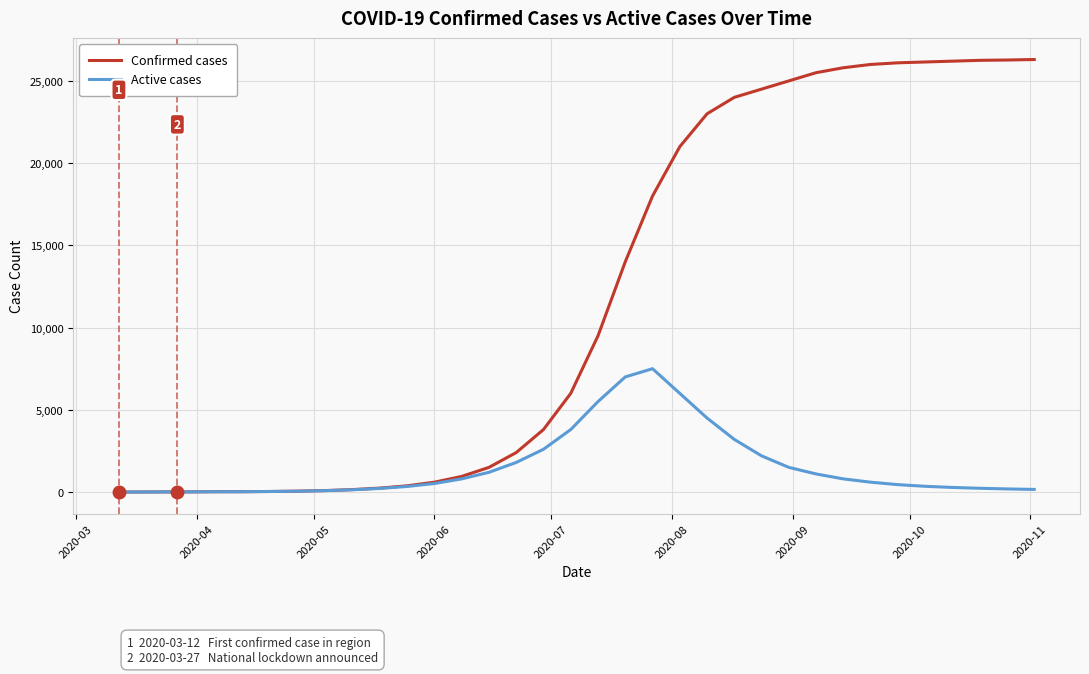

True or false: Active cases has more than 0 points higher than both neighbors.

True